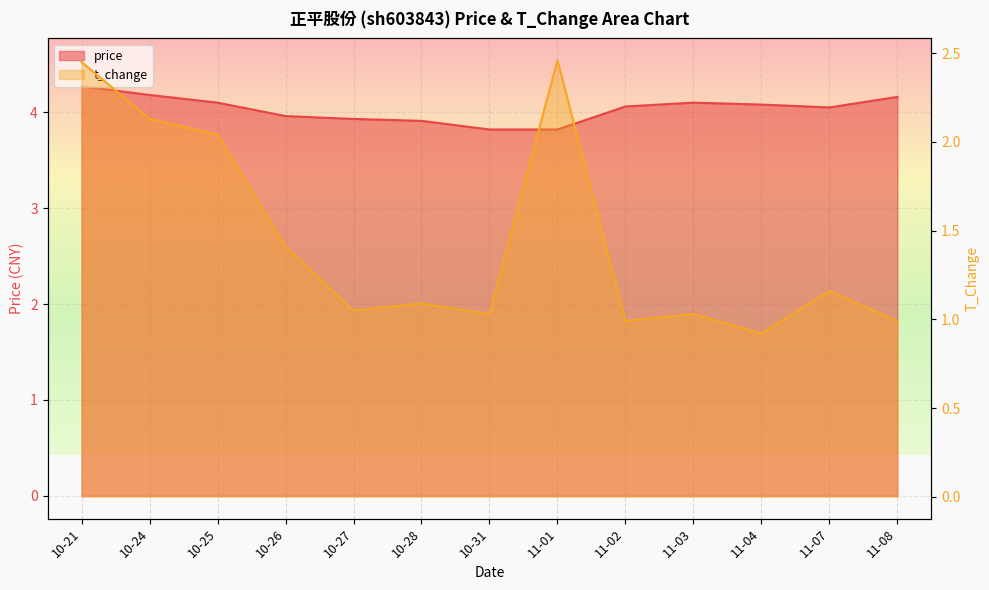

Reading left to right, what are all the values shown in this chart?

price: 4.3	4.2	4.1	4.0	3.9	3.9	3.8	3.8	4.1	4.1	4.1	4.0	4.2
t_change: 2.5	2.1	2.0	1.4	1.1	1.1	1.0	2.5	1.0	1.0	0.9	1.2	1.0